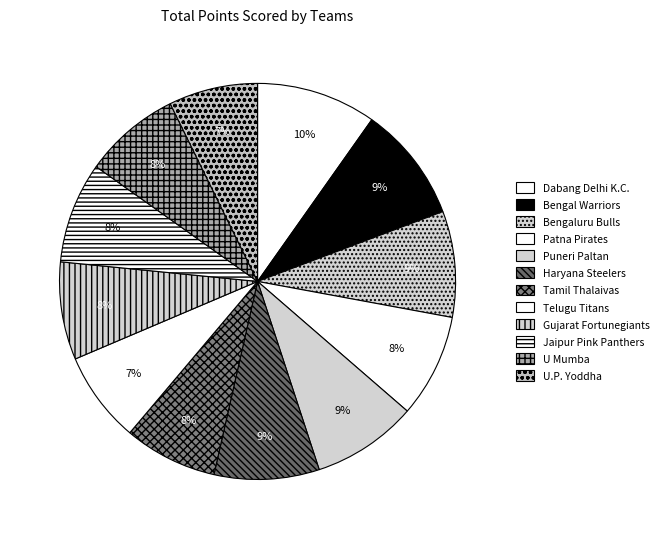

Does Bengaluru Bulls represent more than half of the total?

No